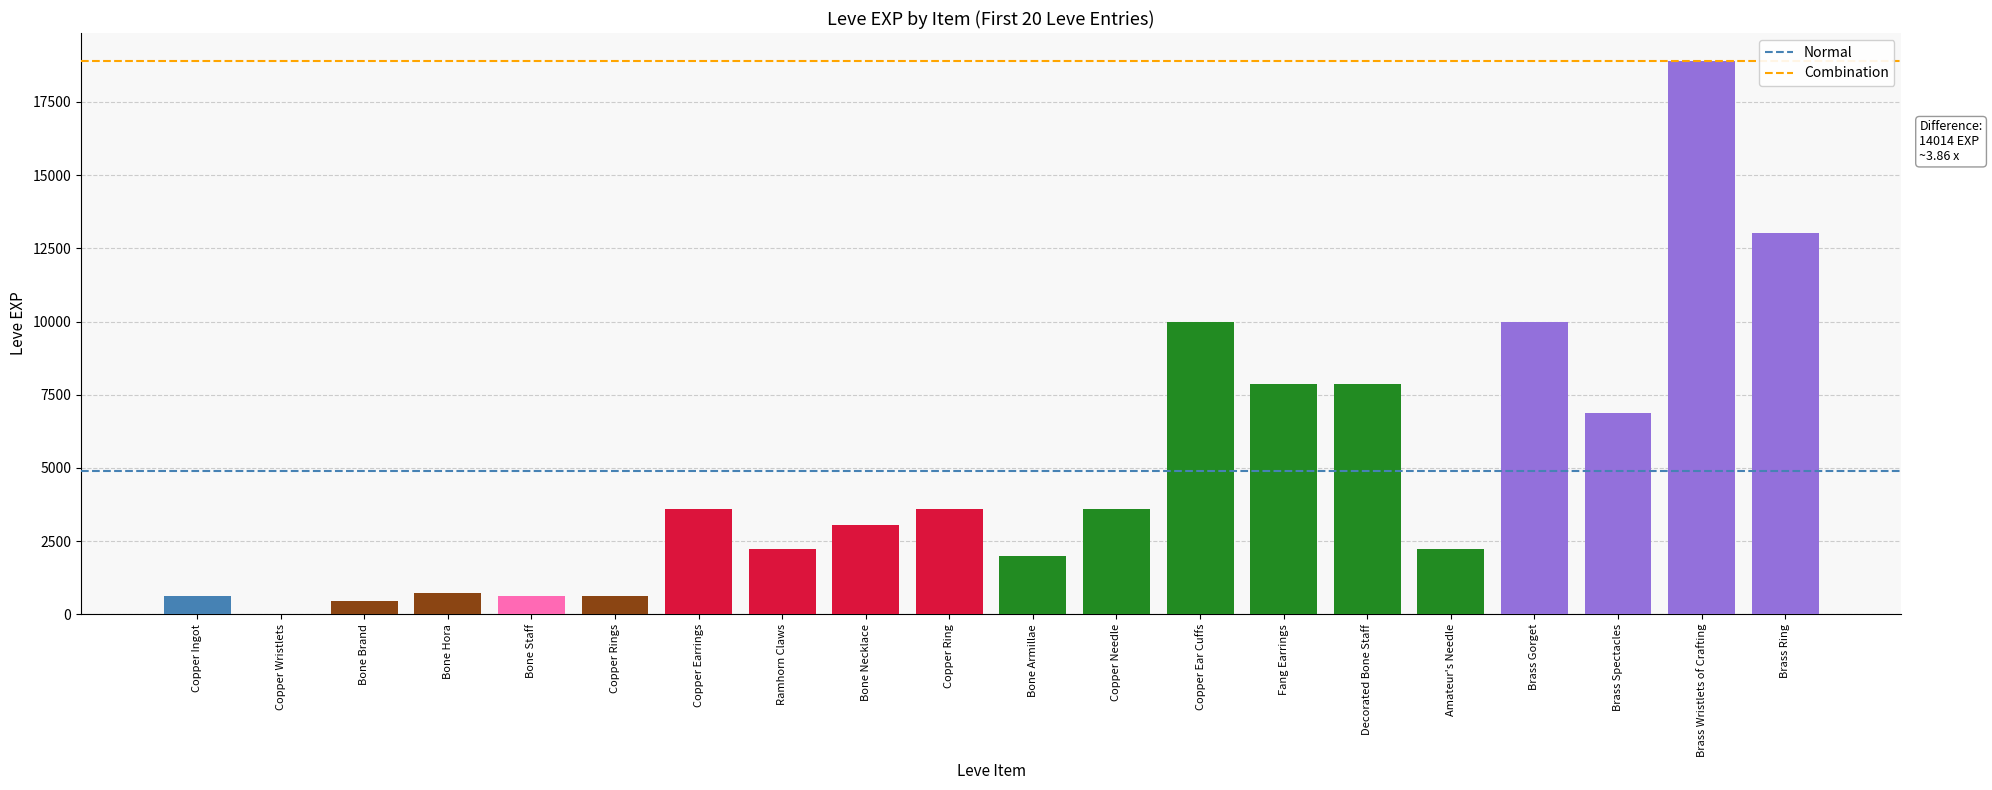

What is the greatest value displayed?

18910